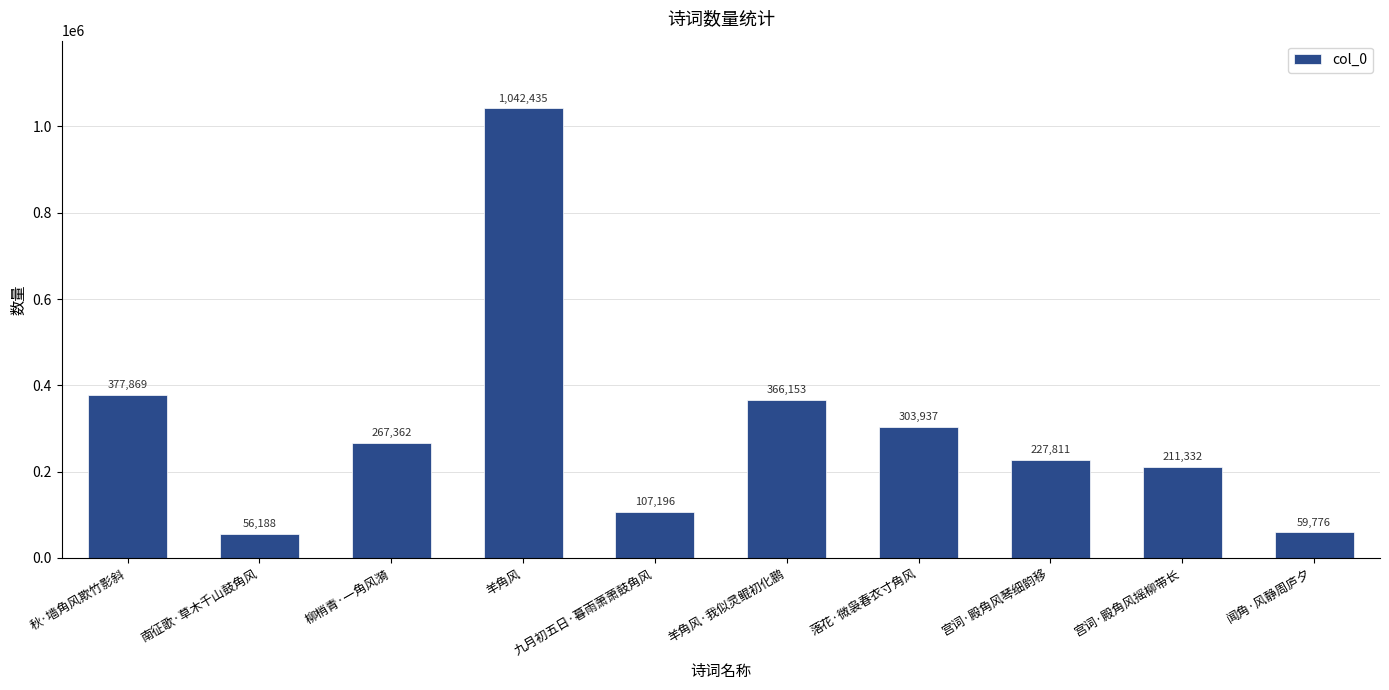

Are the bars horizontal?

No